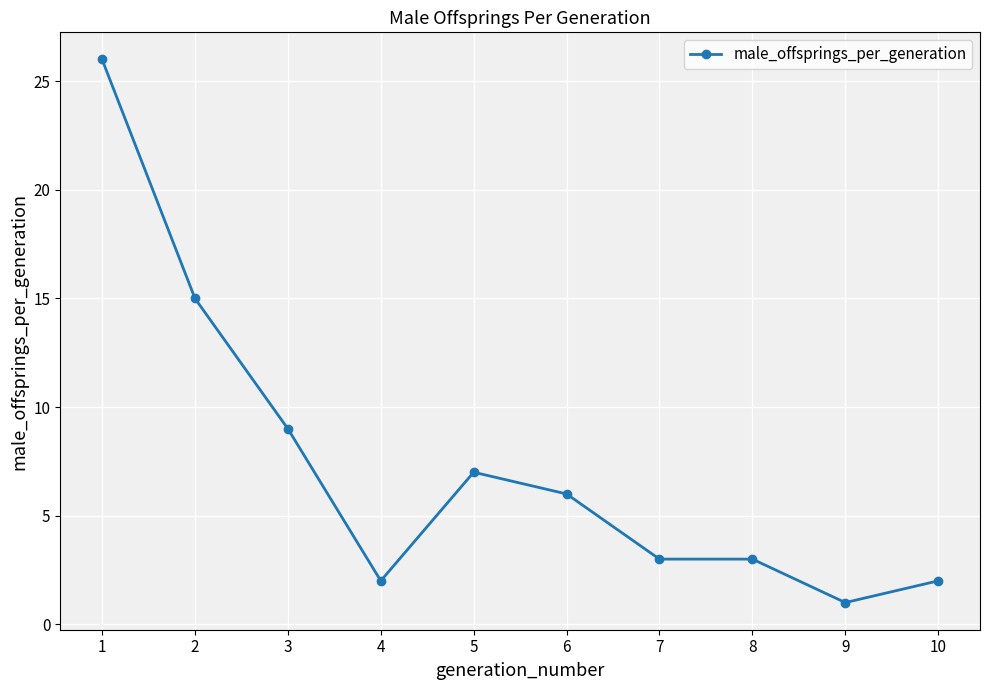

Where does the data first go above 6?

1